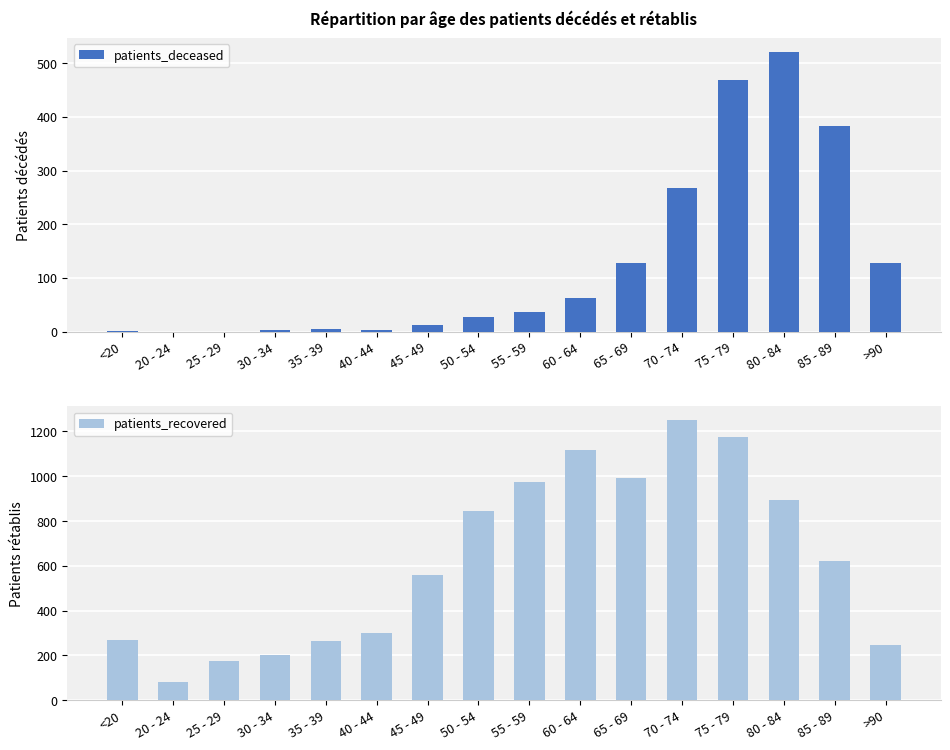

What is the sum of all patients_recovered values?

9958